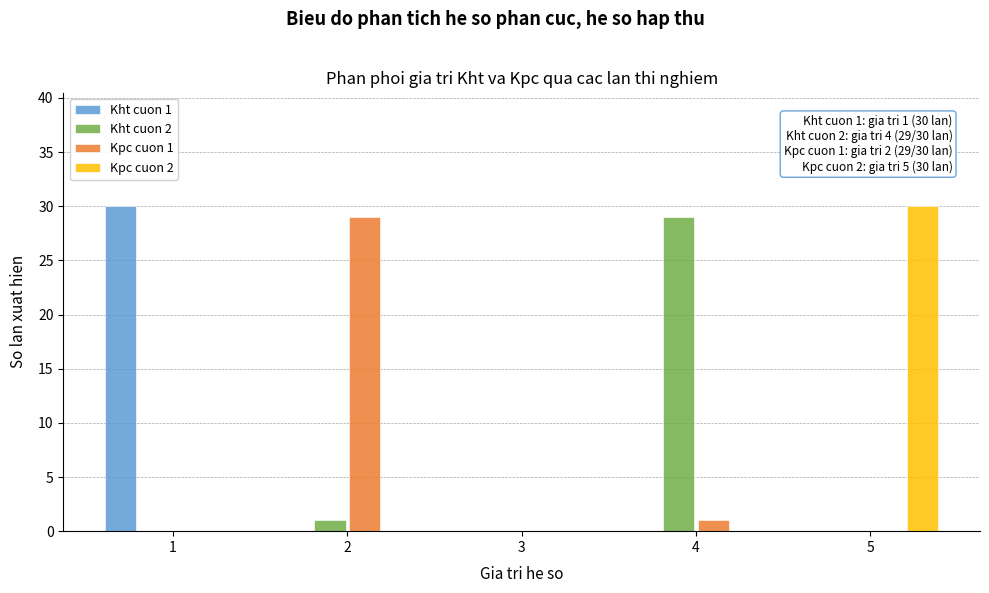

In the Kht cuon 1 series, which range on the x-axis has the tallest bar?

0.5 to 1.5